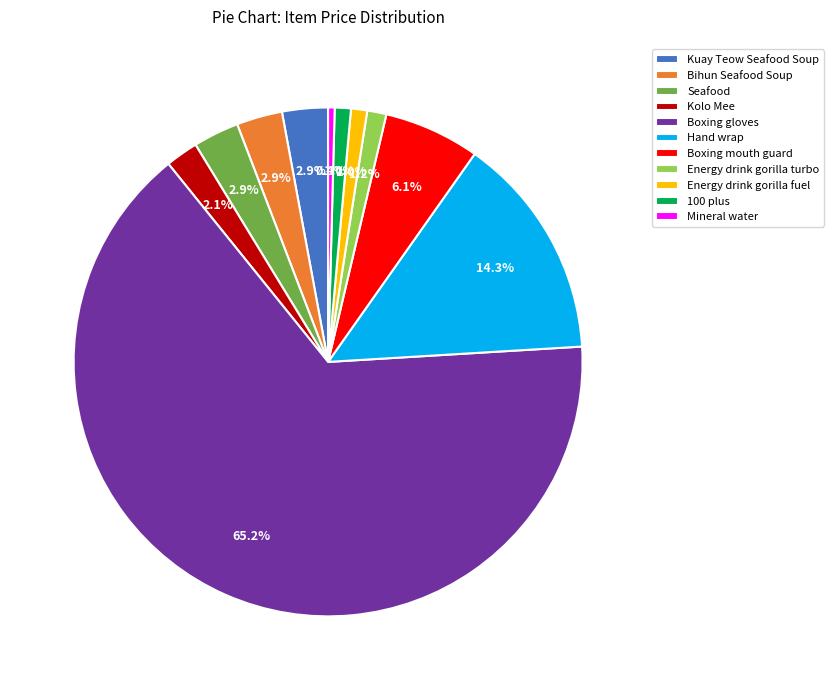

Which has a higher value, Boxing mouth guard or 100 plus?

Boxing mouth guard